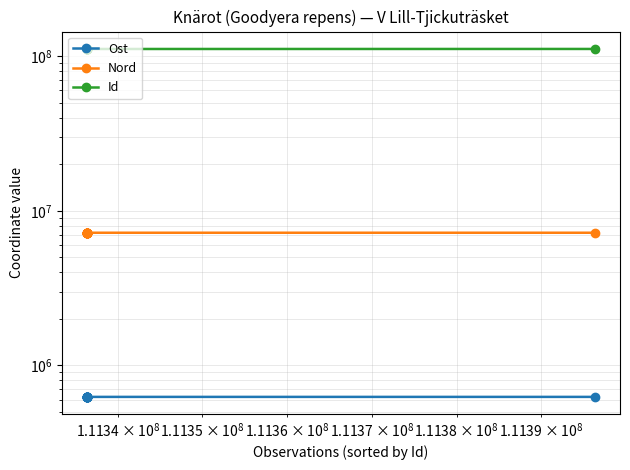

Is the value of Ost at 12 greater than the value of Nord at 15?

No